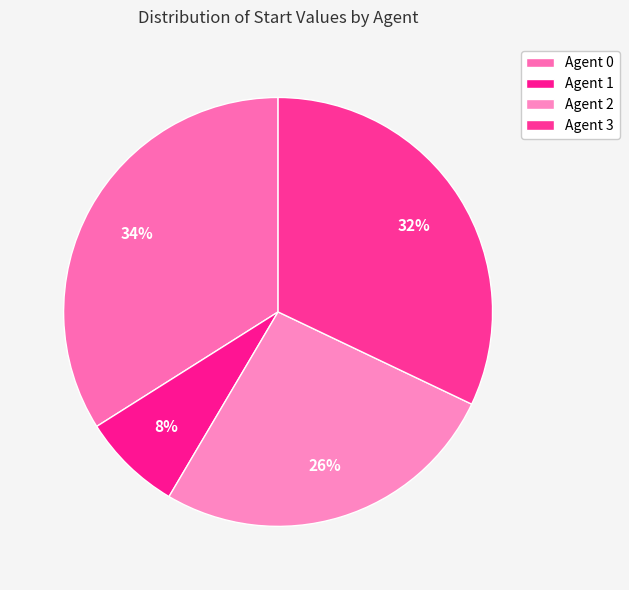

How many segments does this pie chart have?

4